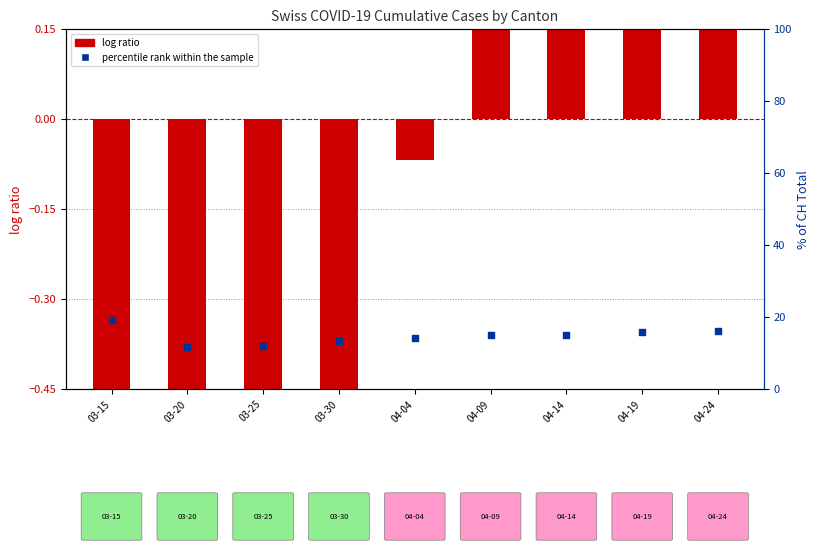

Which series reaches the maximum Y coordinate?

percentile rank within the sample